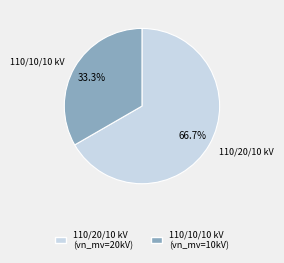

Is there any slice that represents more than half of the pie?

Yes